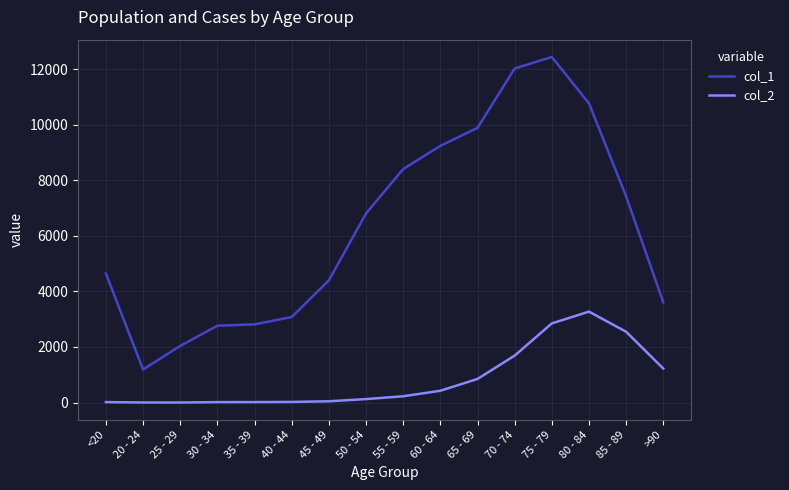

Is the value of col_2 at <20 greater than the value of col_1 at 85 - 89?

No